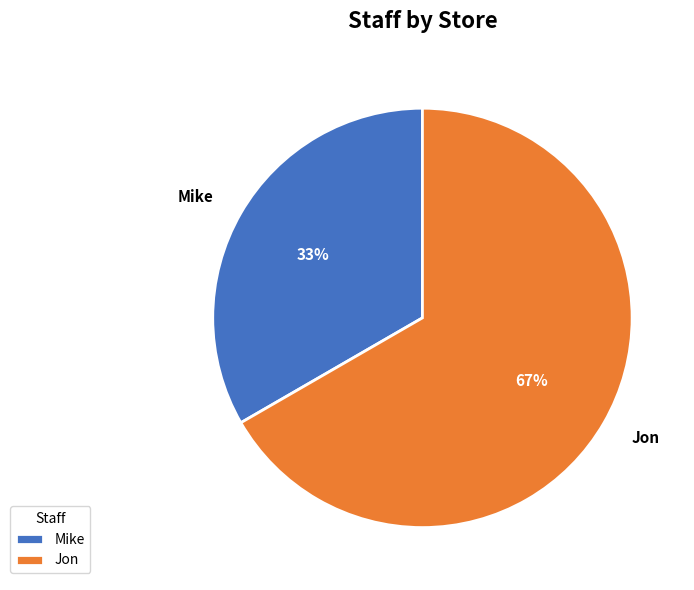

How many segments does this pie chart have?

2